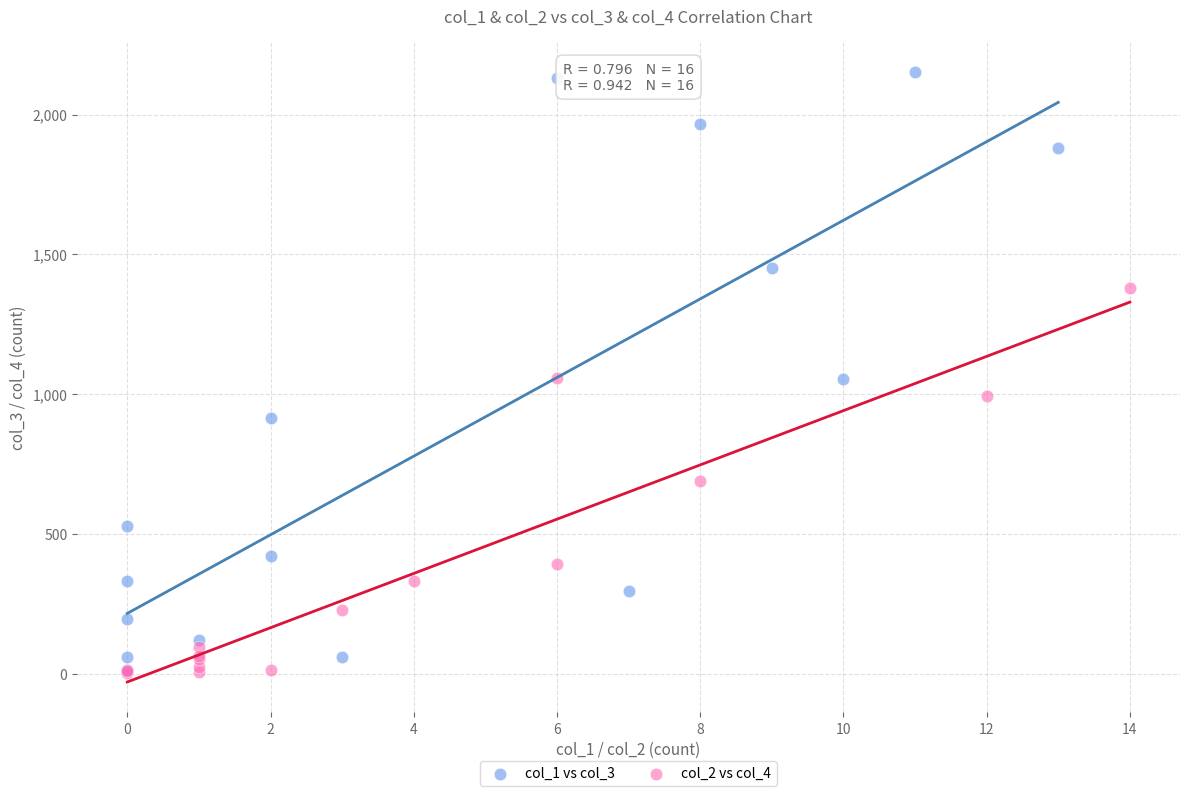

Which series reaches the maximum Y coordinate?

col_1 vs col_3